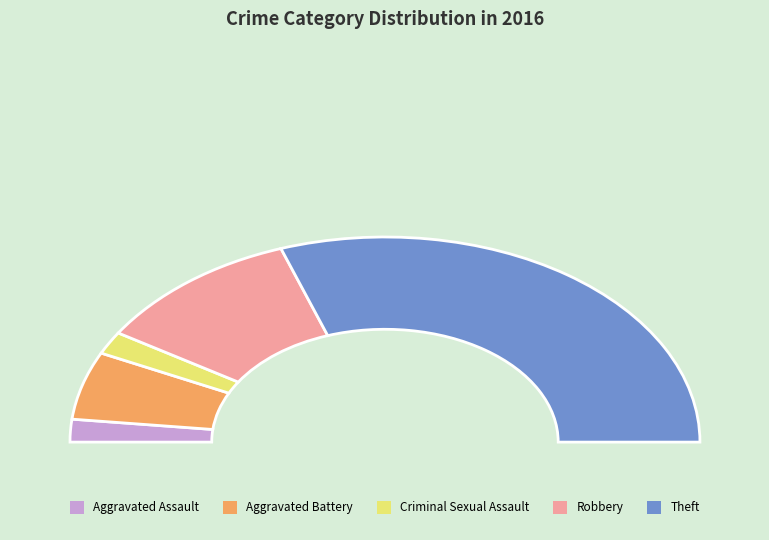

How many slices are in this pie chart?

5